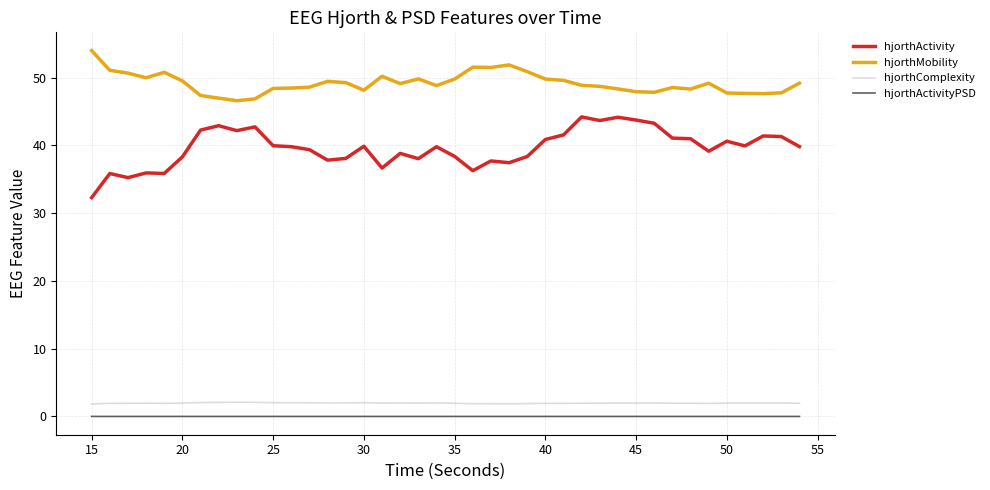

What is the greatest value displayed?

54.0